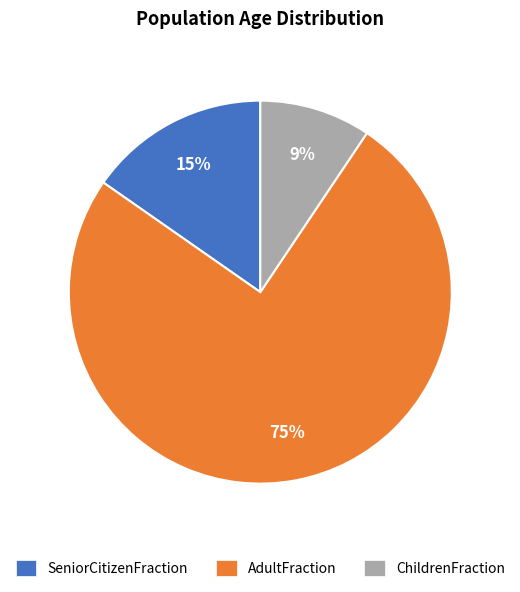

Do SeniorCitizenFraction and AdultFraction together represent more than half of the pie?

Yes